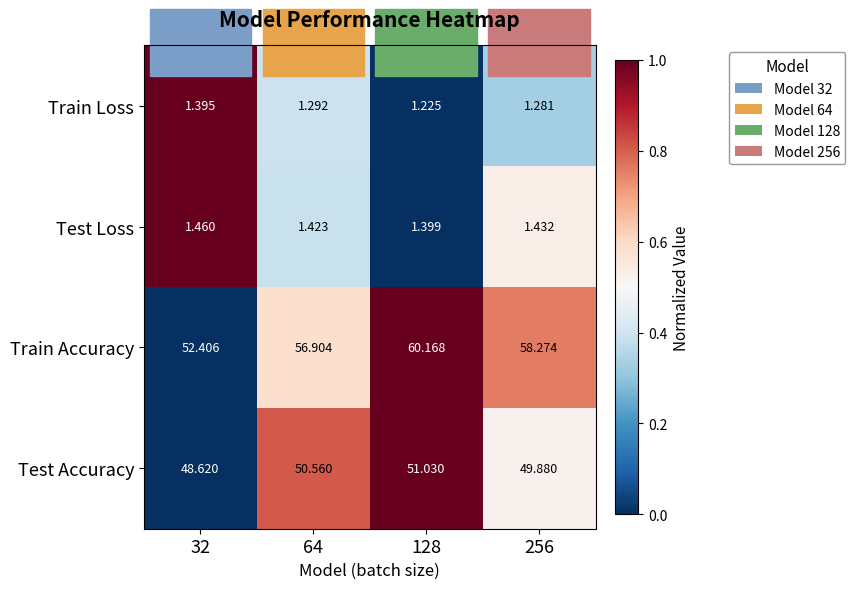

How many series are shown in this chart?

4